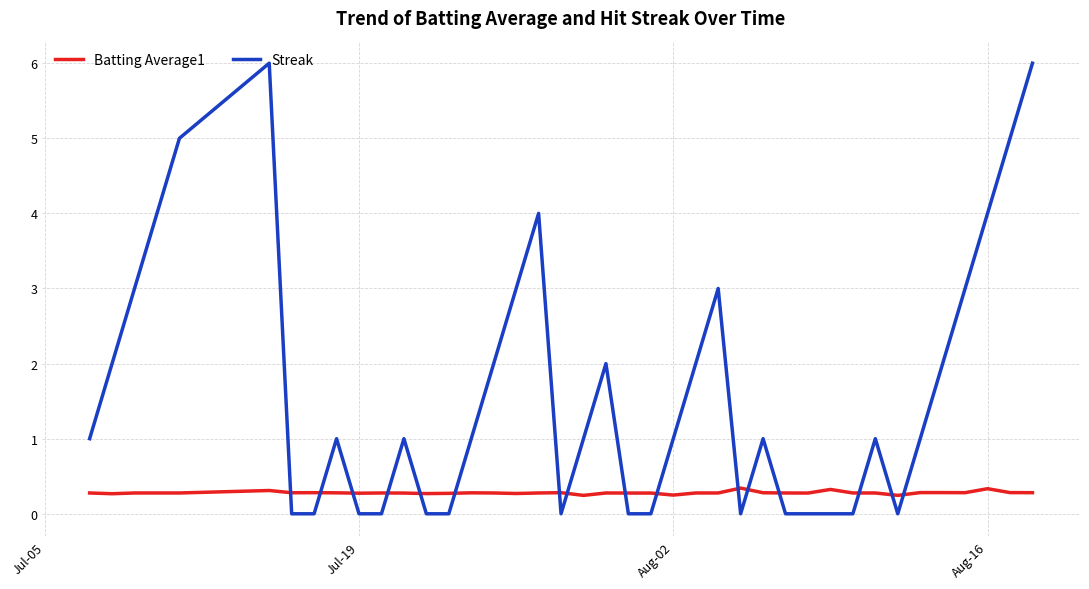

What is the difference between the maximum and minimum values in the Streak series?

6.0